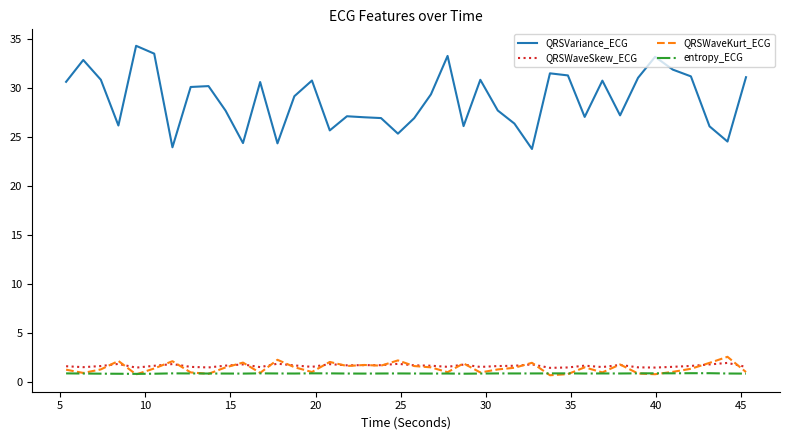

How many lines are shown in the chart?

4